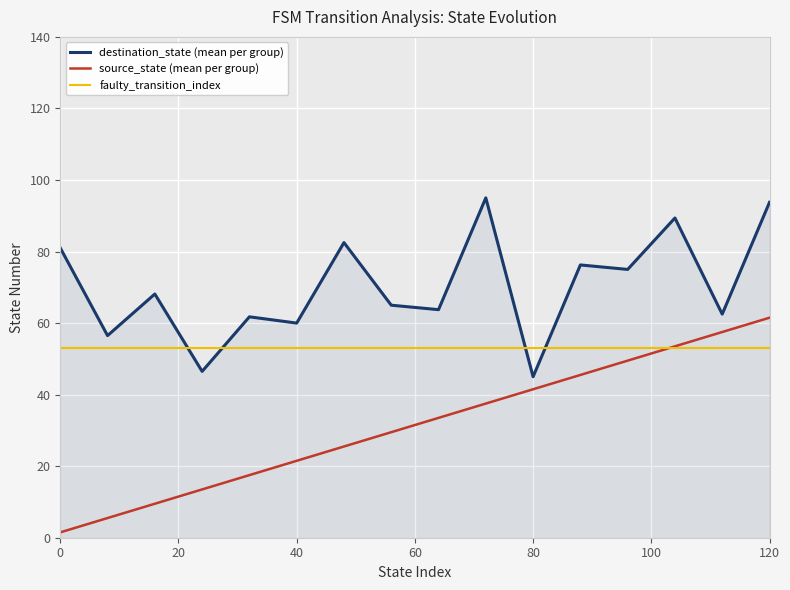

List the series in order of their peak value, highest first.

destination_state (mean per group), source_state (mean per group), faulty_transition_index